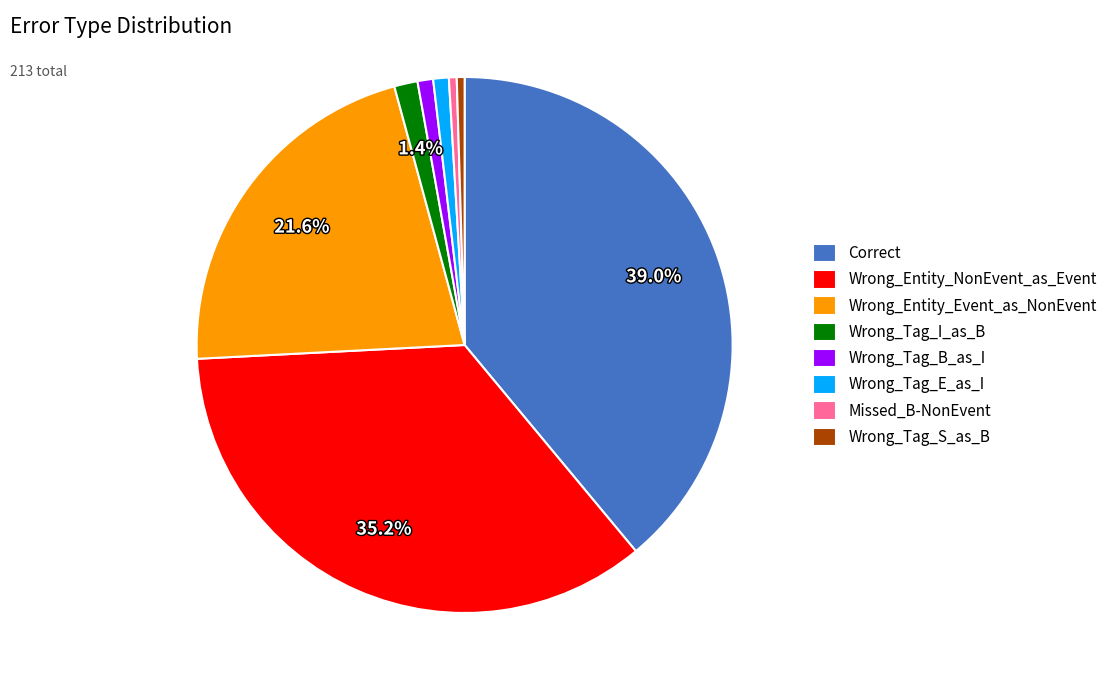

How many slices are in this pie chart?

8